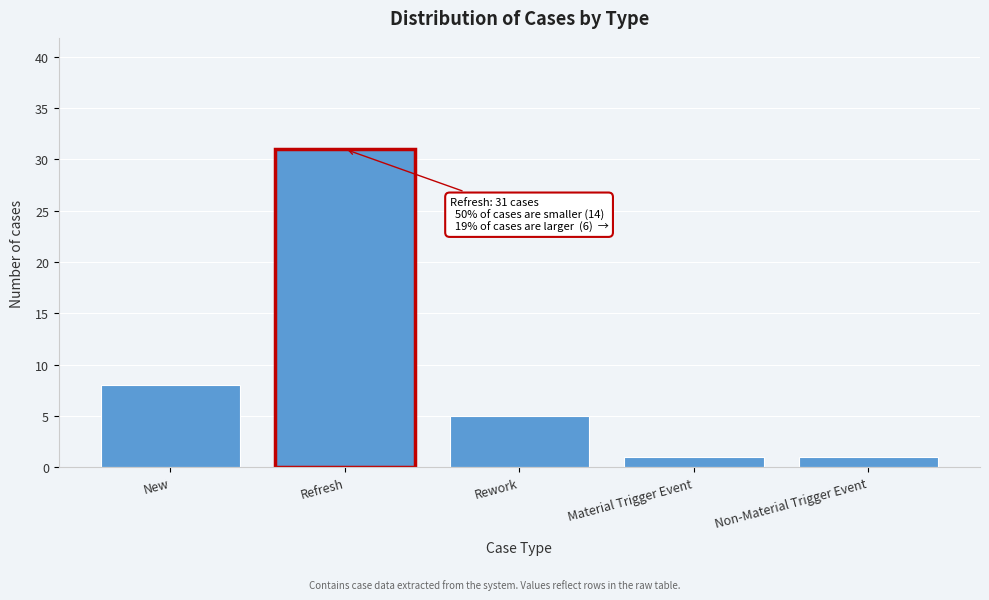

Reading left to right, transcribe all the data shown in this chart.

8	31	5	1	1